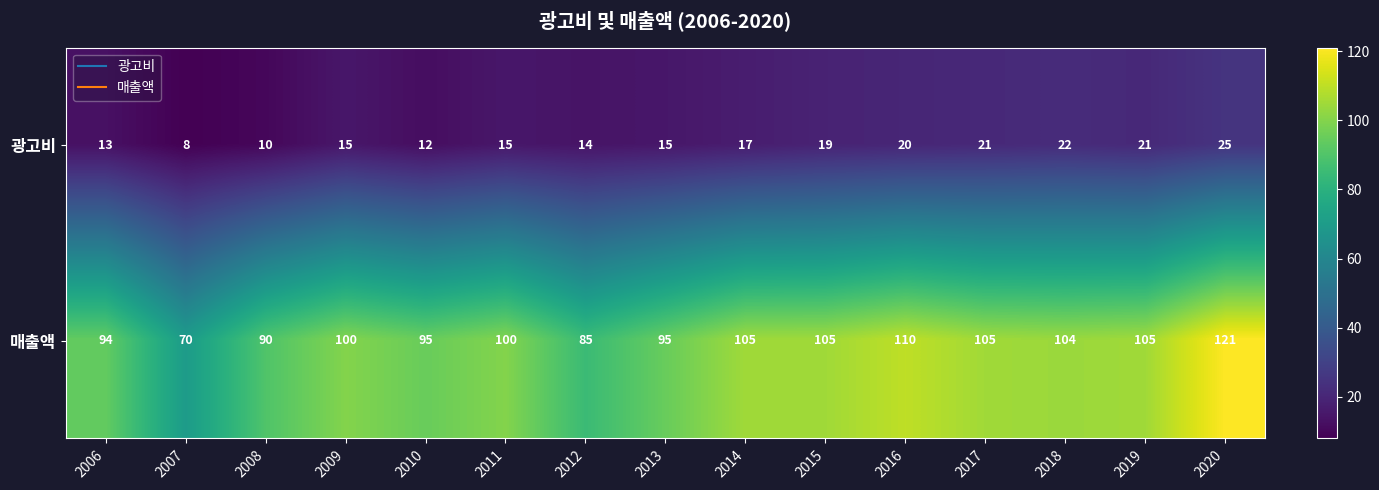

What is the approximate value of 광고비 at 2008?

10